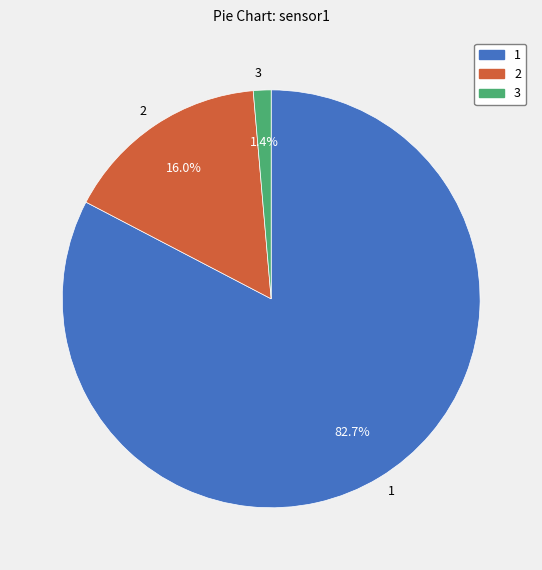

Combined, do 1 and 2 account for over 50%?

Yes